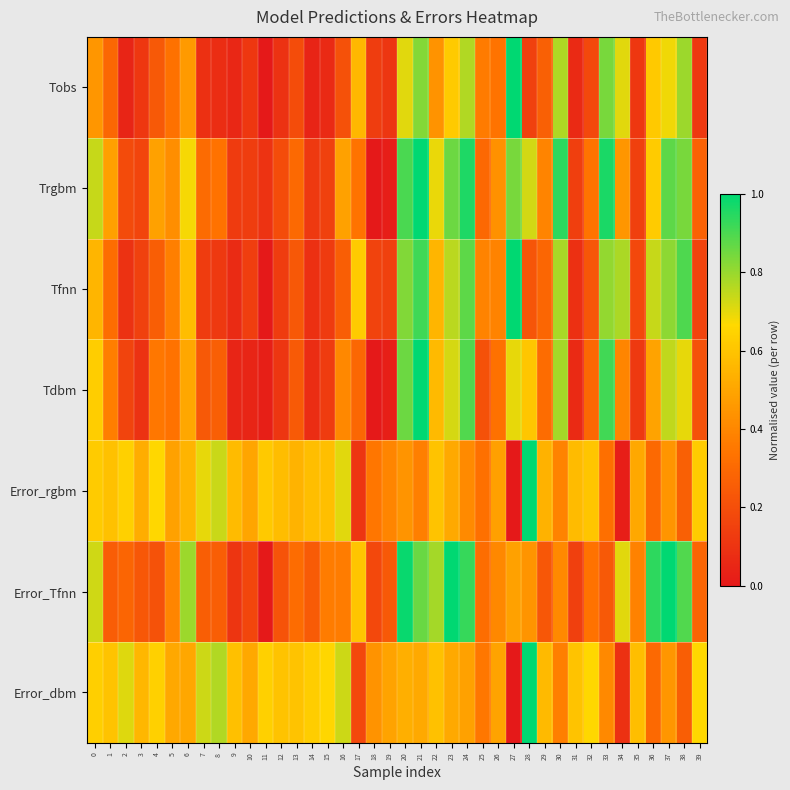

Which series has the largest total across all categories?

Error_dbm